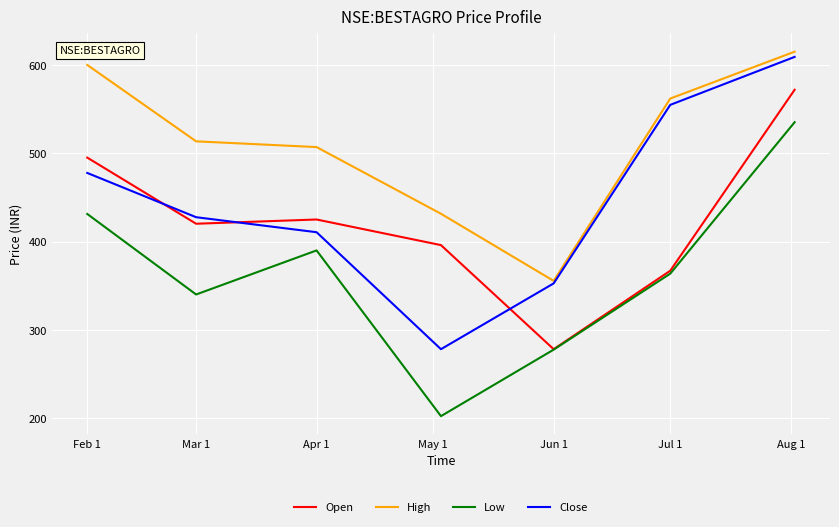

Which series has the largest total across all categories?

High